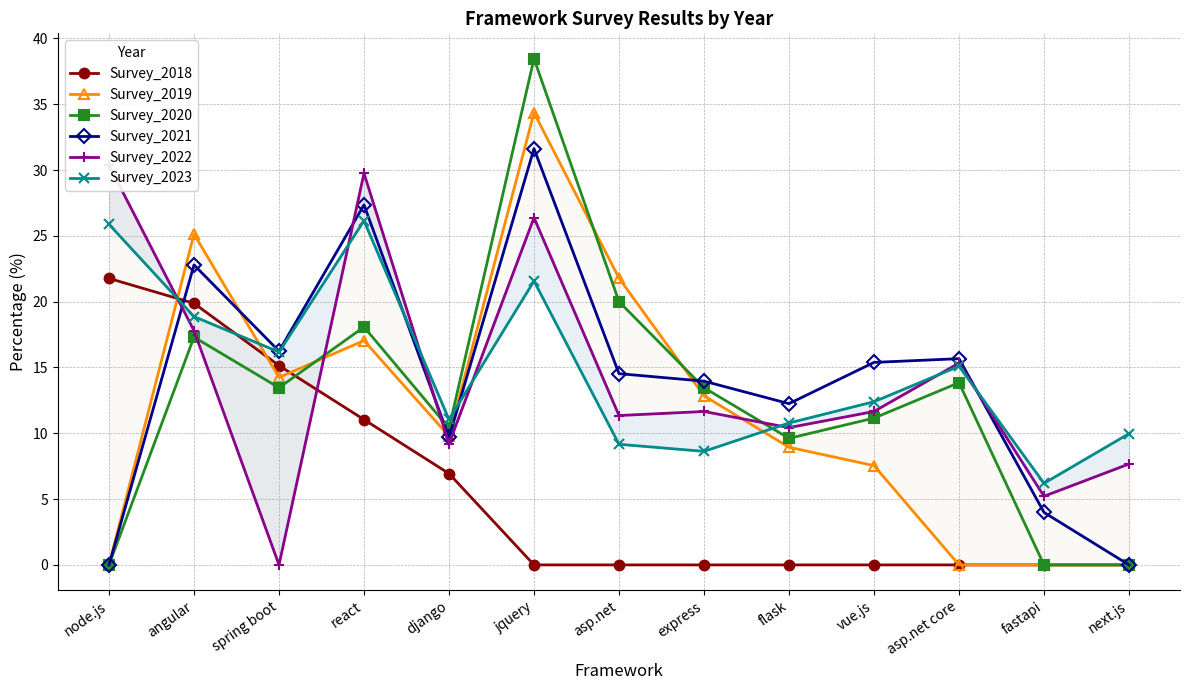

Where do Survey_2023 and Survey_2018 first cross each other?

node.js and angular